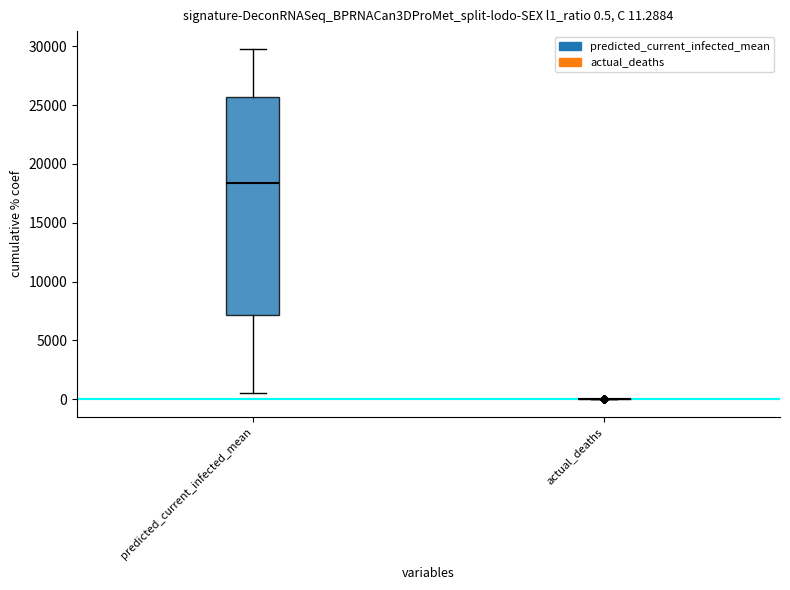

Which box is the tallest, from its lower edge to its upper edge?

predicted_current_infected_mean